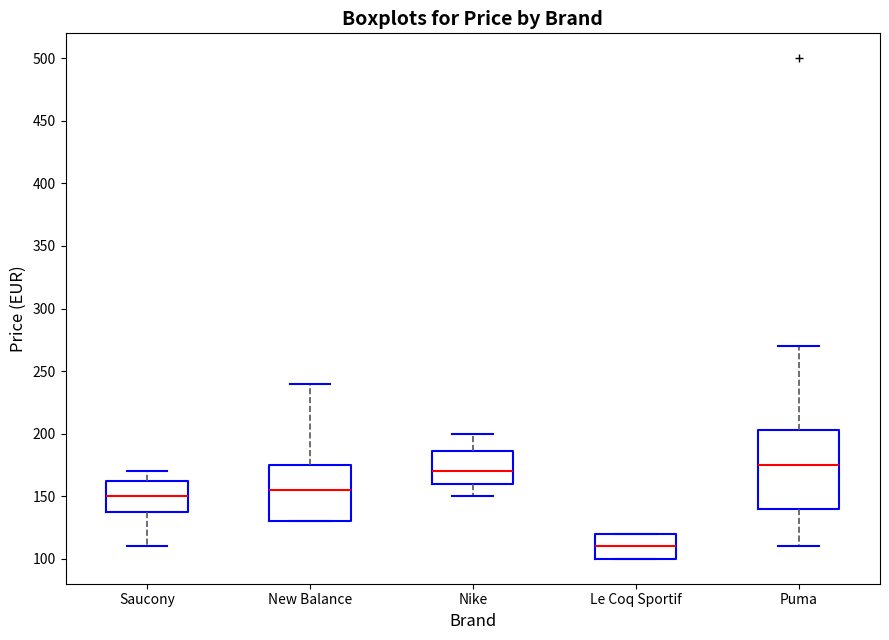

Reading left to right, transcribe this box plot: for each box, give where its median line is, the range the box spans, and where its two whiskers end, as read against the y-axis. The values are not printed on the chart, so give them approximately, as read against the axis.

Saucony: median 150, box 140 to 165, whiskers 110 to 170
New Balance: median 155, box 130 to 175, whiskers 130 to 240
Nike: median 170, box 160 to 185, whiskers 150 to 200
Le Coq Sportif: median 110, box 100 to 120, whiskers 100 to 120
Puma: median 175, box 140 to 205, whiskers 110 to 270